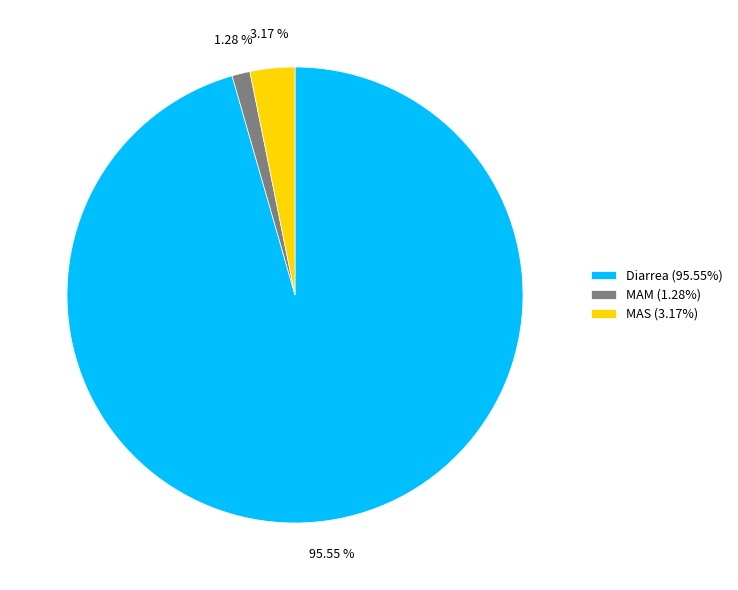

Rank the categories by value from lowest to highest.

MAM, MAS, Diarrea